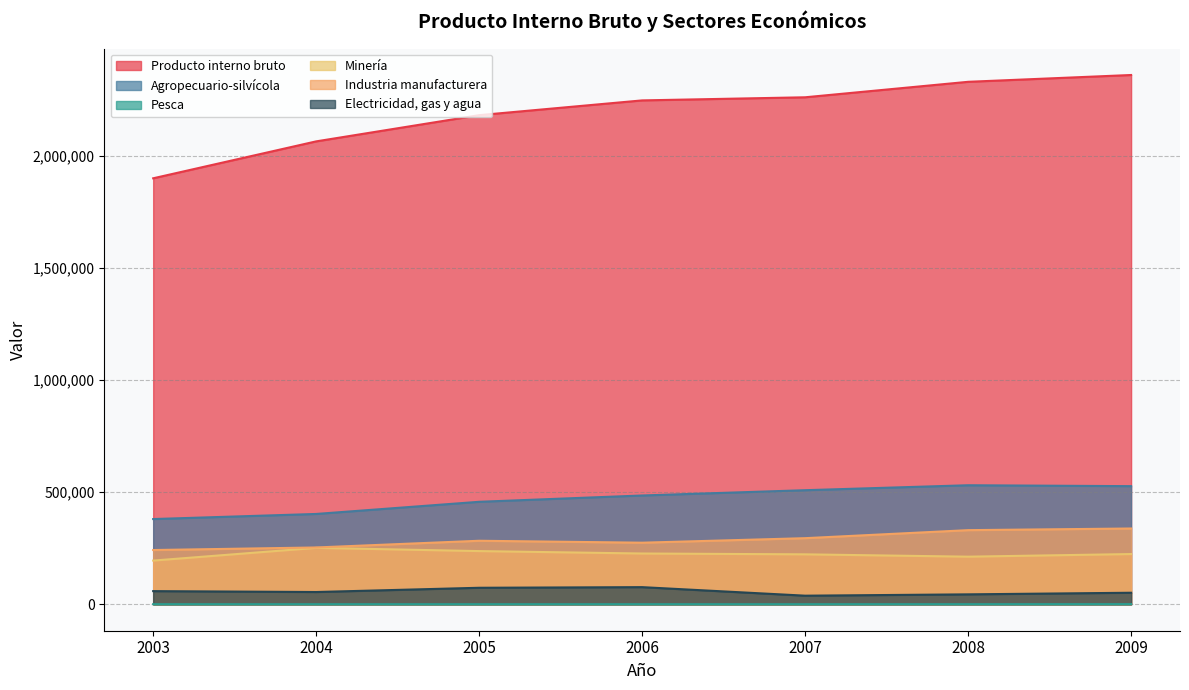

What is the value of the Producto interno bruto point at the 4th from the left?

2247056